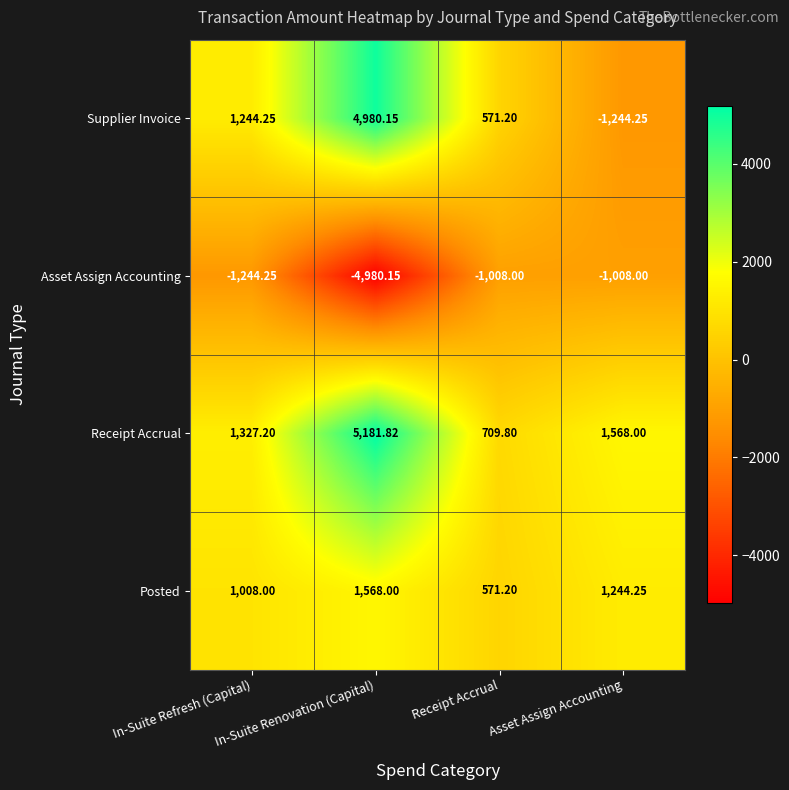

At which label is Posted closest to 1069?

In-Suite Refresh (Capital)